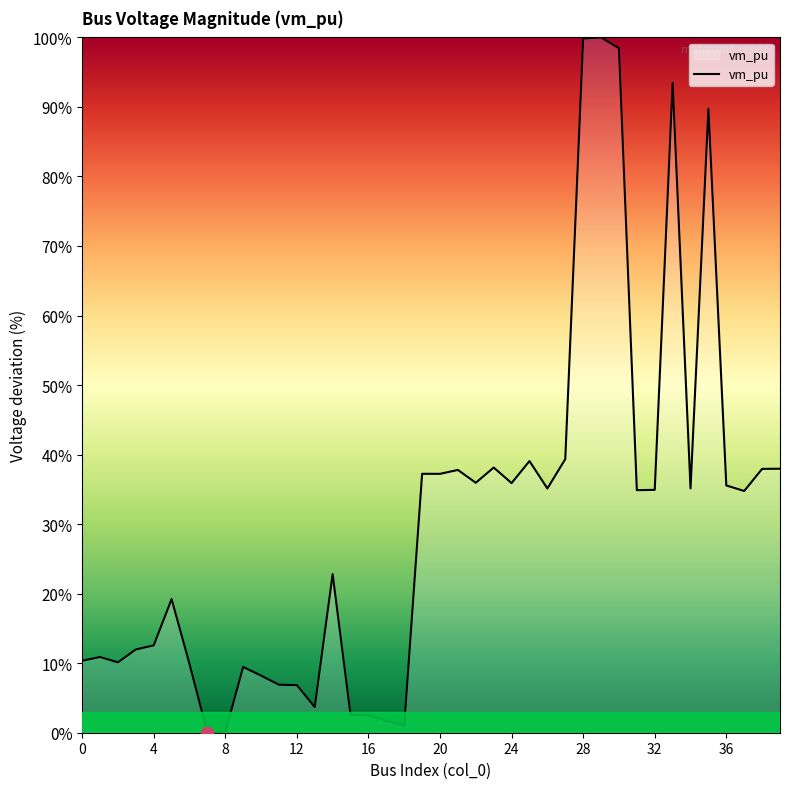

What is the maximum value shown in the chart?

100.0